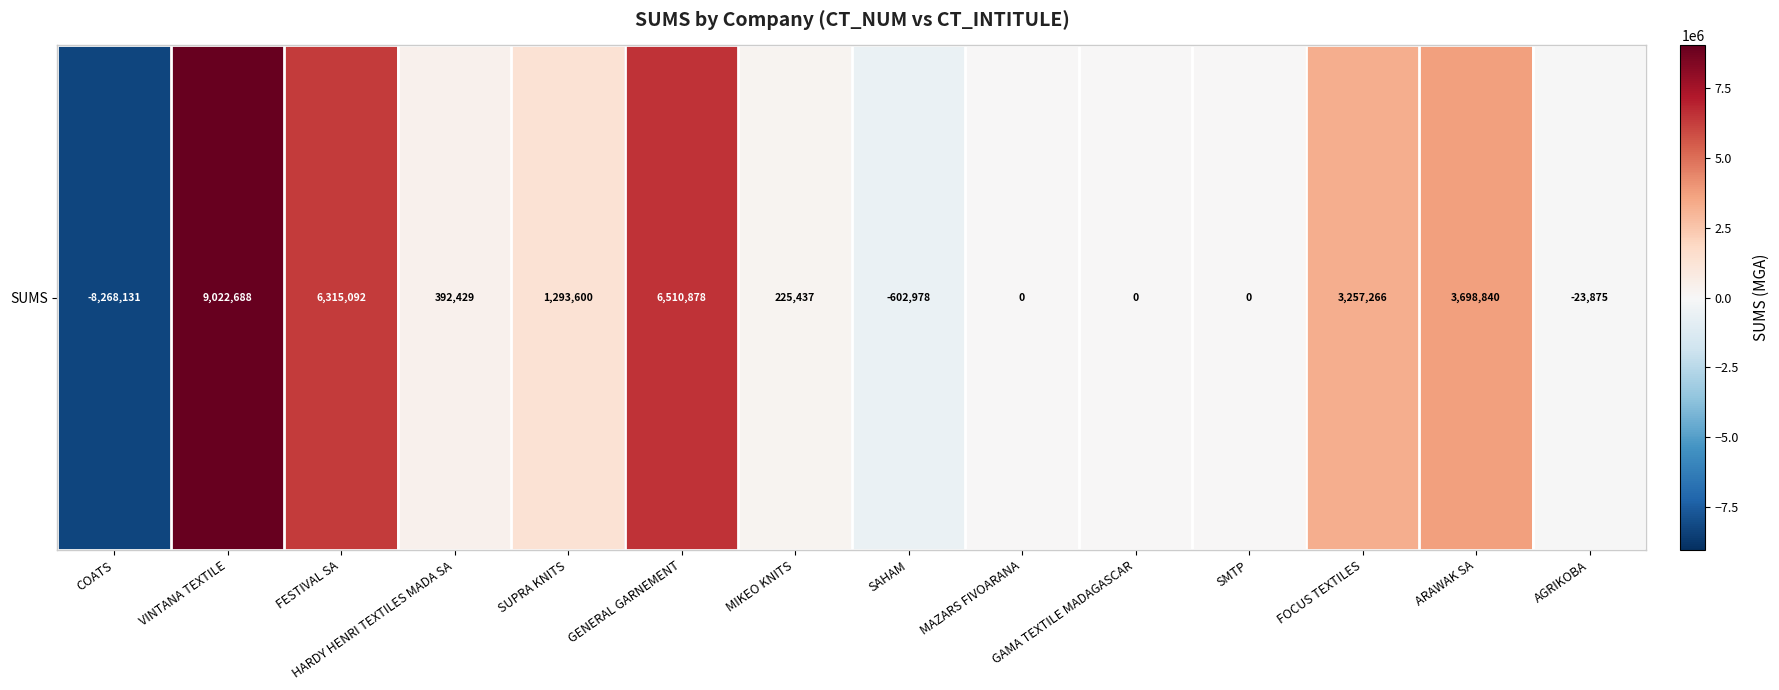

What is the sum of the values at MAZARS FIVOARANA and VINTANA TEXTILE?

9022687.7